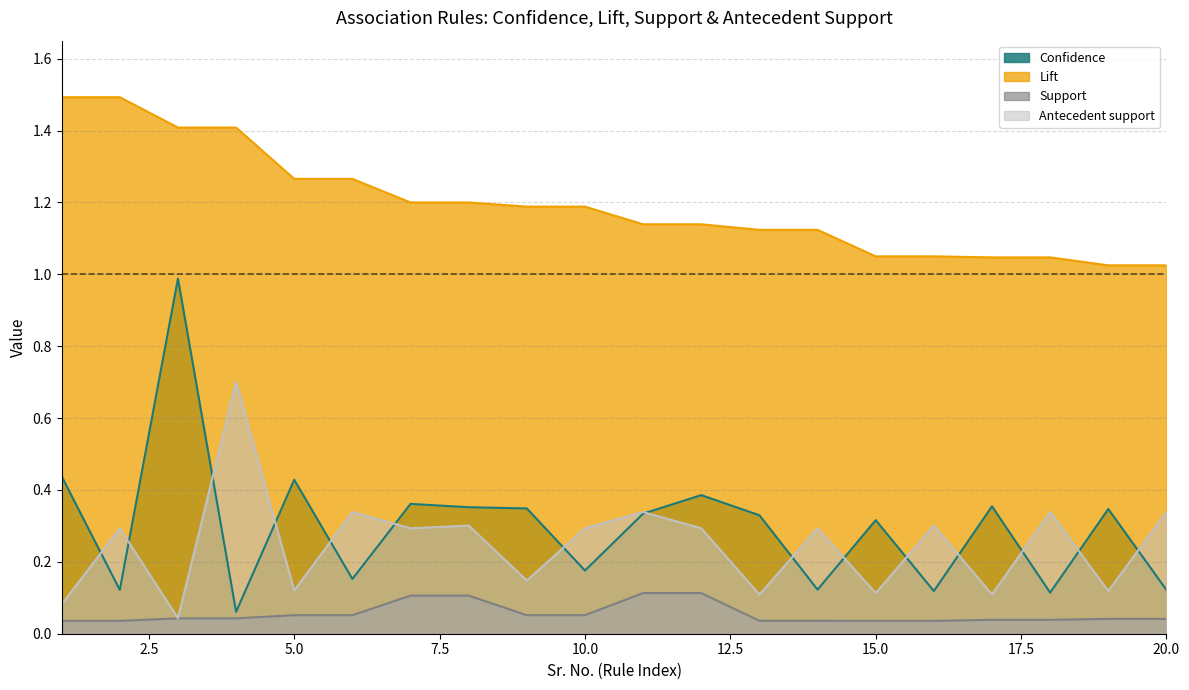

Reading left to right, what are all the values shown in this chart?

Confidence: 1=0.4	2=0.1	3=1.0	4=0.1	5=0.4	6=0.2	7=0.4	8=0.4	9=0.3	10=0.2	11=0.3	12=0.4	13=0.3	14=0.1	15=0.3	16=0.1	17=0.4	18=0.1	19=0.3	20=0.1
Lift: 1=1.5	2=1.5	3=1.4	4=1.4	5=1.3	6=1.3	7=1.2	8=1.2	9=1.2	10=1.2	11=1.1	12=1.1	13=1.1	14=1.1	15=1.0	16=1.0	17=1.0	18=1.0	19=1.0	20=1.0
Support: 1=0.0	2=0.0	3=0.0	4=0.0	5=0.1	6=0.1	7=0.1	8=0.1	9=0.1	10=0.1	11=0.1	12=0.1	13=0.0	14=0.0	15=0.0	16=0.0	17=0.0	18=0.0	19=0.0	20=0.0
Antecedent support: 1=0.1	2=0.3	3=0.0	4=0.7	5=0.1	6=0.3	7=0.3	8=0.3	9=0.1	10=0.3	11=0.3	12=0.3	13=0.1	14=0.3	15=0.1	16=0.3	17=0.1	18=0.3	19=0.1	20=0.3